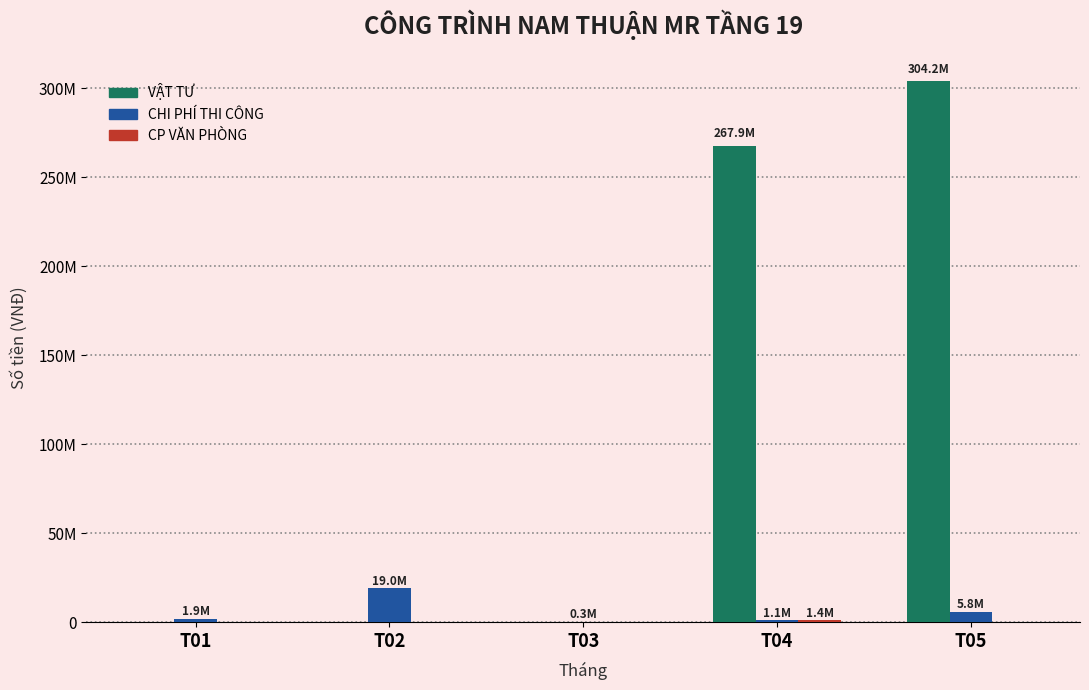

Does the chart contain stacked bars?

No